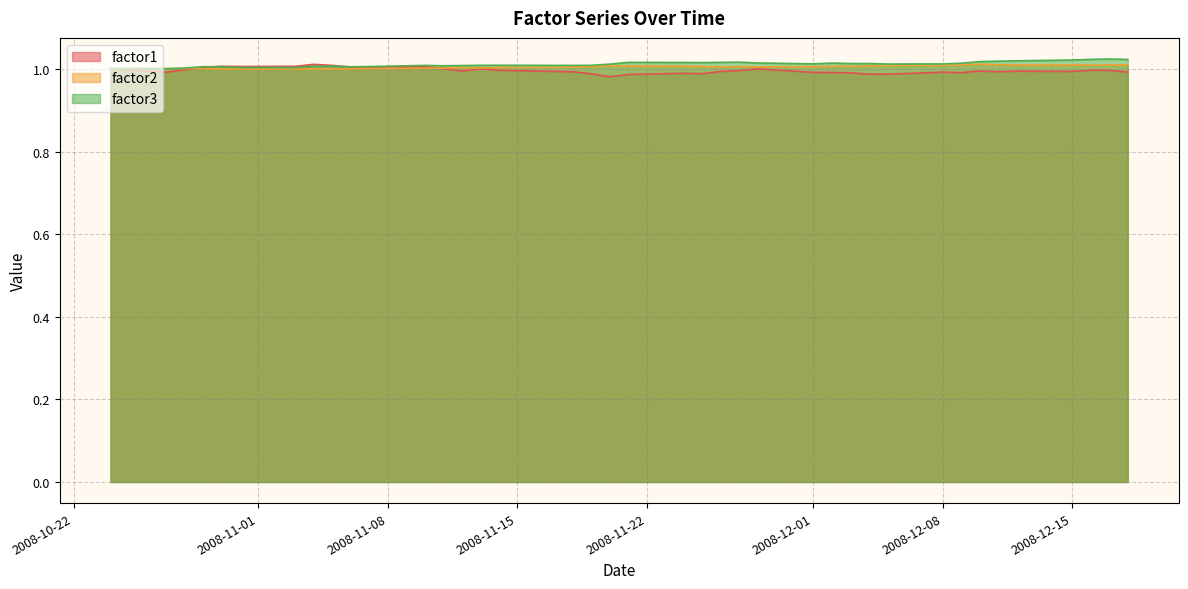

Between which two adjacent categories do factor3 and factor1 first intersect?

2008-10-29 and 2008-10-30